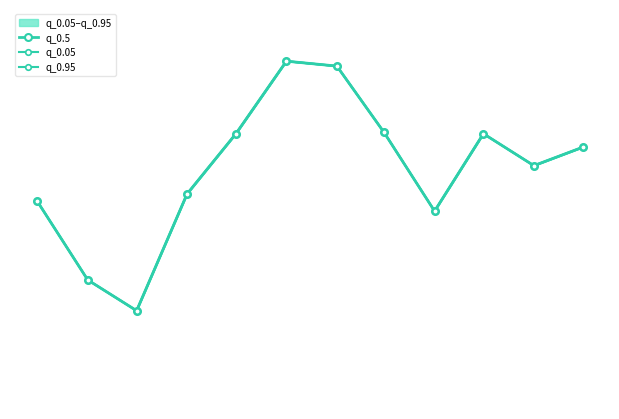

Which series has the widest spread of values?

q_0.5